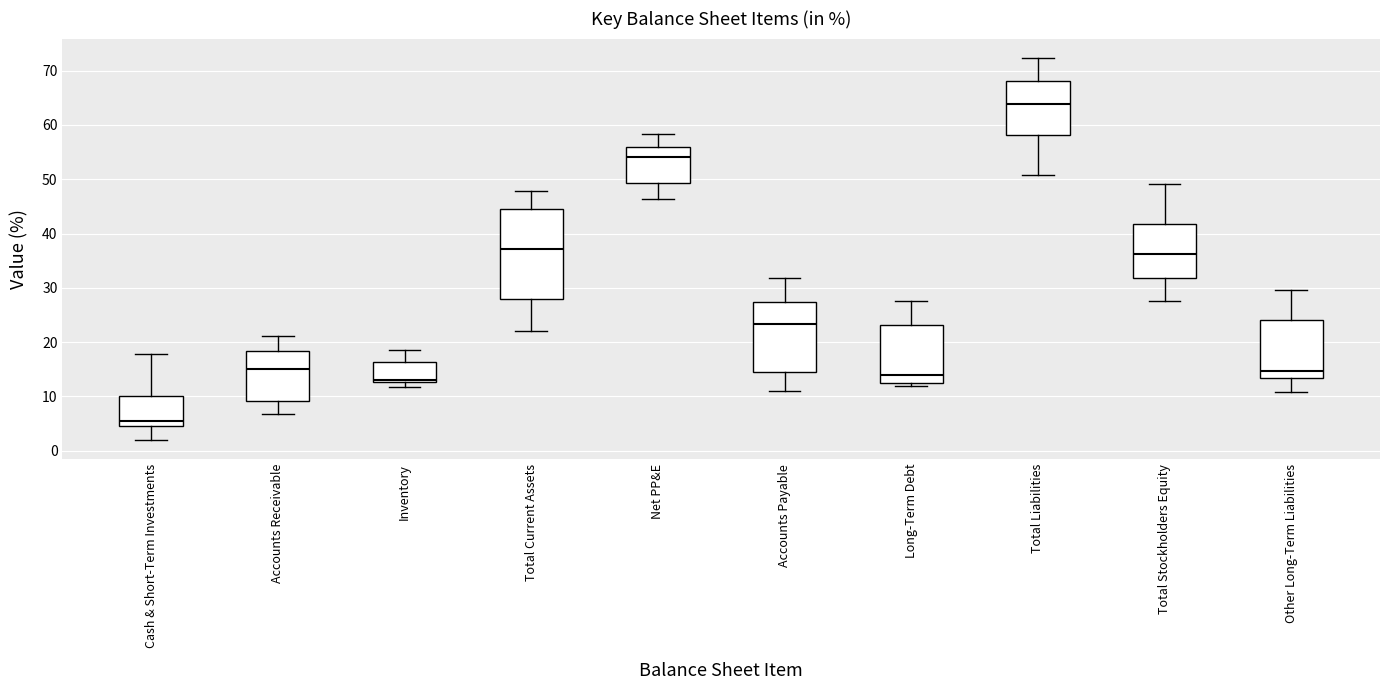

Reading left to right, transcribe this box plot: for each box, give where its median line is, the range the box spans, and where its two whiskers end, as read against the y-axis. The values are not printed on the chart, so give them approximately, as read against the axis.

Cash & Short-Term Investments: median 6, box 5 to 10, whiskers 2 to 18
Accounts Receivable: median 15, box 9 to 18, whiskers 7 to 21
Inventory: median 13 (just above the box's lower edge), box 13 to 16, whiskers 12 to 19
Total Current Assets: median 37, box 28 to 44, whiskers 22 to 48
Net PP&E: median 54, box 49 to 56, whiskers 46 to 58
Accounts Payable: median 23, box 14 to 27, whiskers 11 to 32
Long-Term Debt: median 14, box 12 to 23, whiskers 12 (just below the box's lower edge) to 28
Total Liabilities: median 64, box 58 to 68, whiskers 51 to 72
Total Stockholders Equity: median 36, box 32 to 42, whiskers 28 to 49
Other Long-Term Liabilities: median 15, box 13 to 24, whiskers 11 to 30